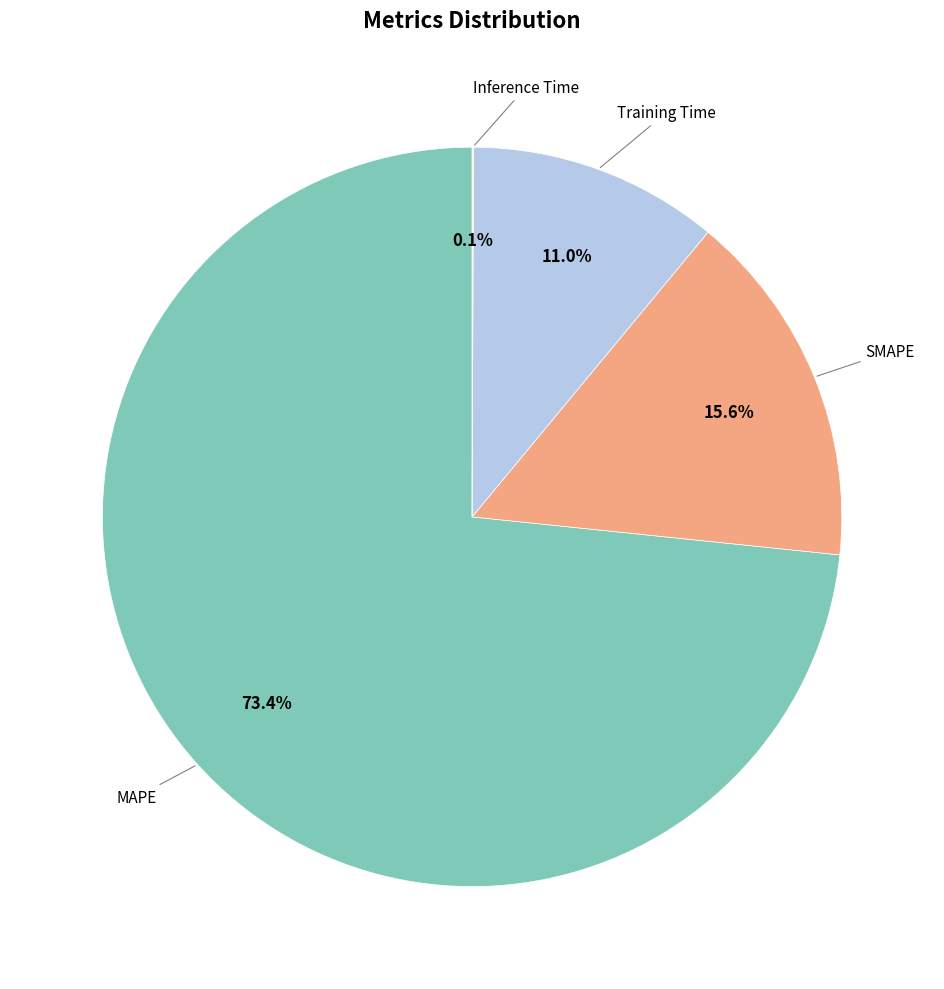

Does any single category account for the majority?

Yes